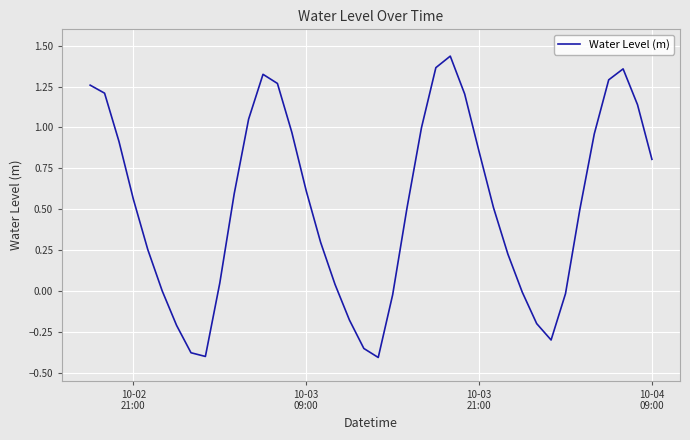

What is the difference between the maximum and minimum values?

1.8